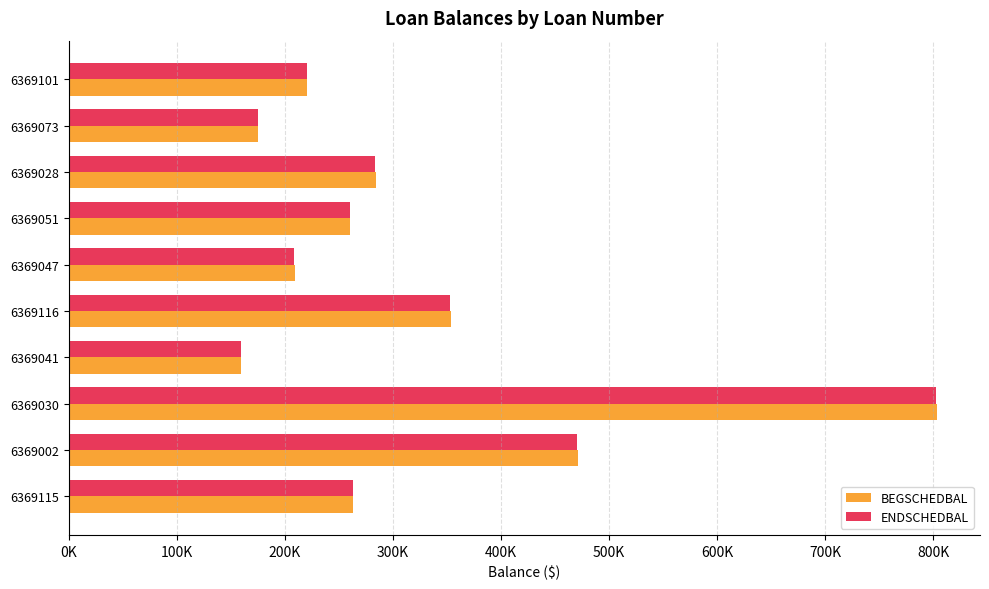

What are all the series names shown in the legend?

BEGSCHEDBAL, ENDSCHEDBAL